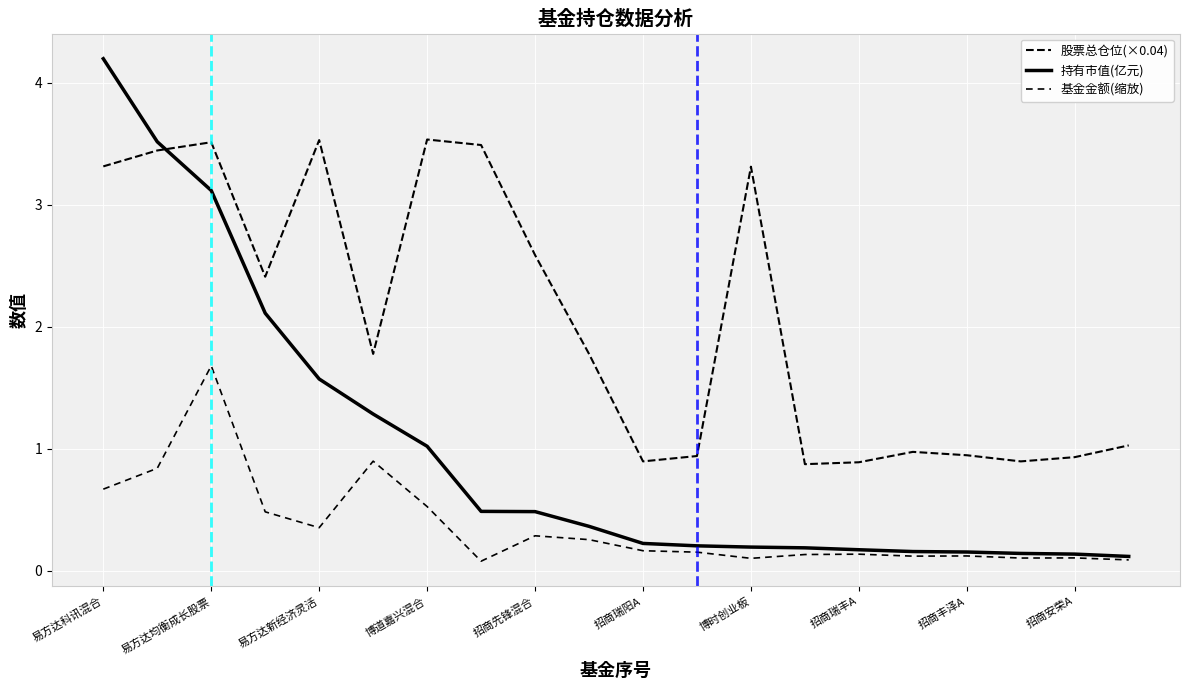

True or false: 股票总仓位(×0.04) has more than 1 interior local peaks.

True